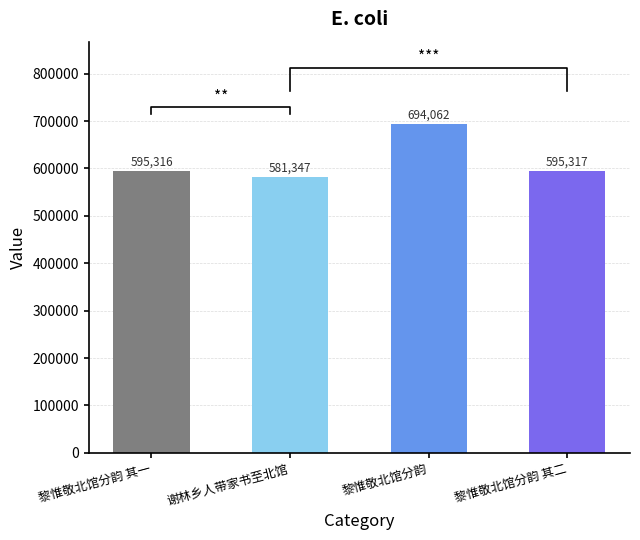

What is the value of the 2nd bar from the left?

581347